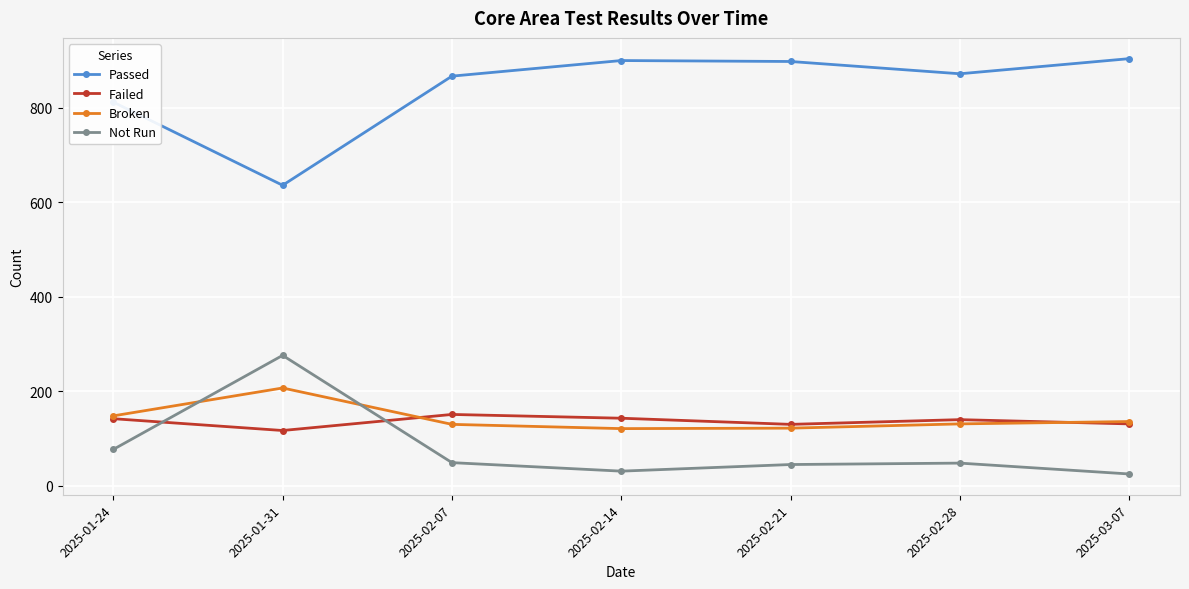

List the series in order of their peak value, highest first.

Passed, Not Run, Broken, Failed